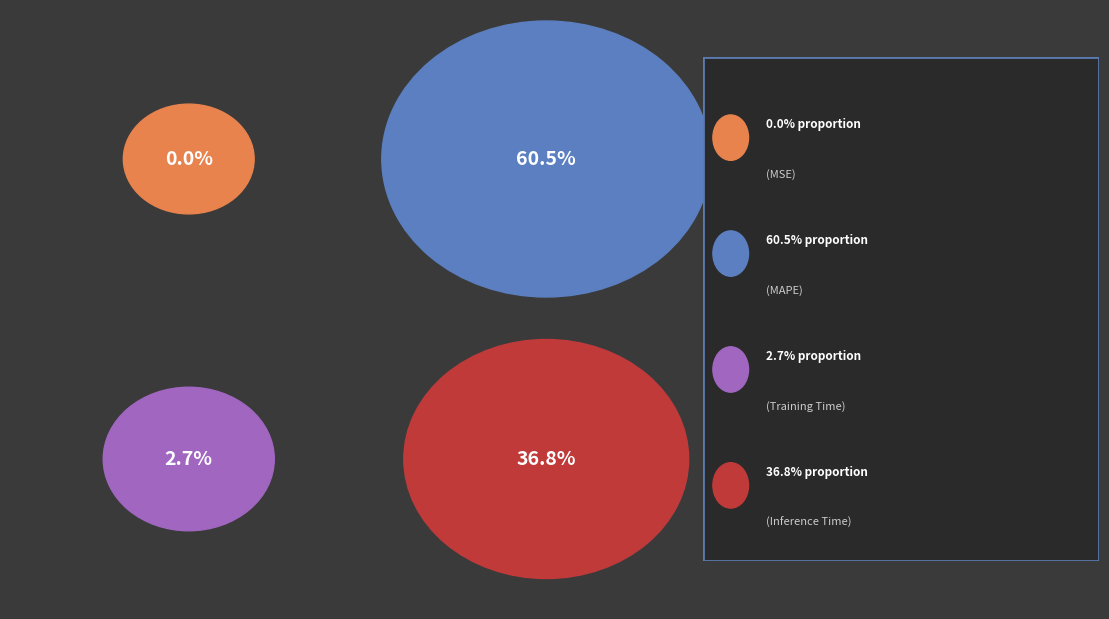

Which category has the smallest portion of the pie?

MSE